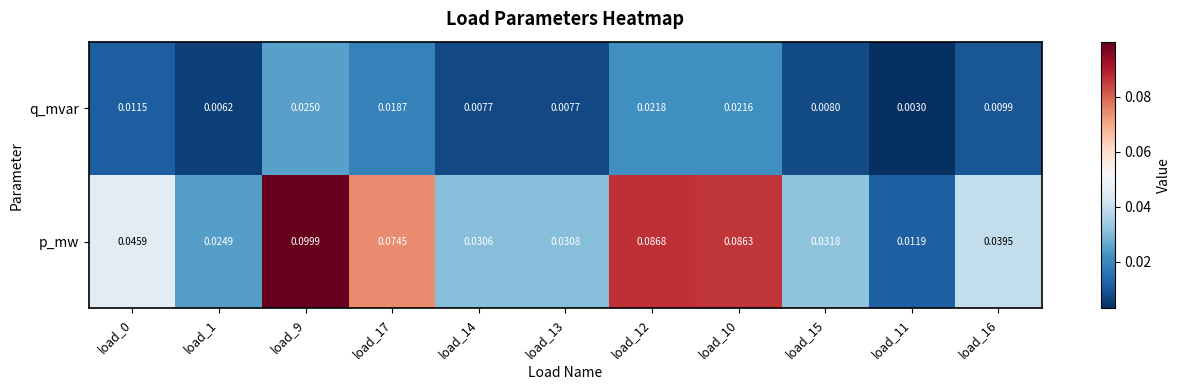

Is the value of p_mw at load_13 greater than the value of q_mvar at load_10?

Yes